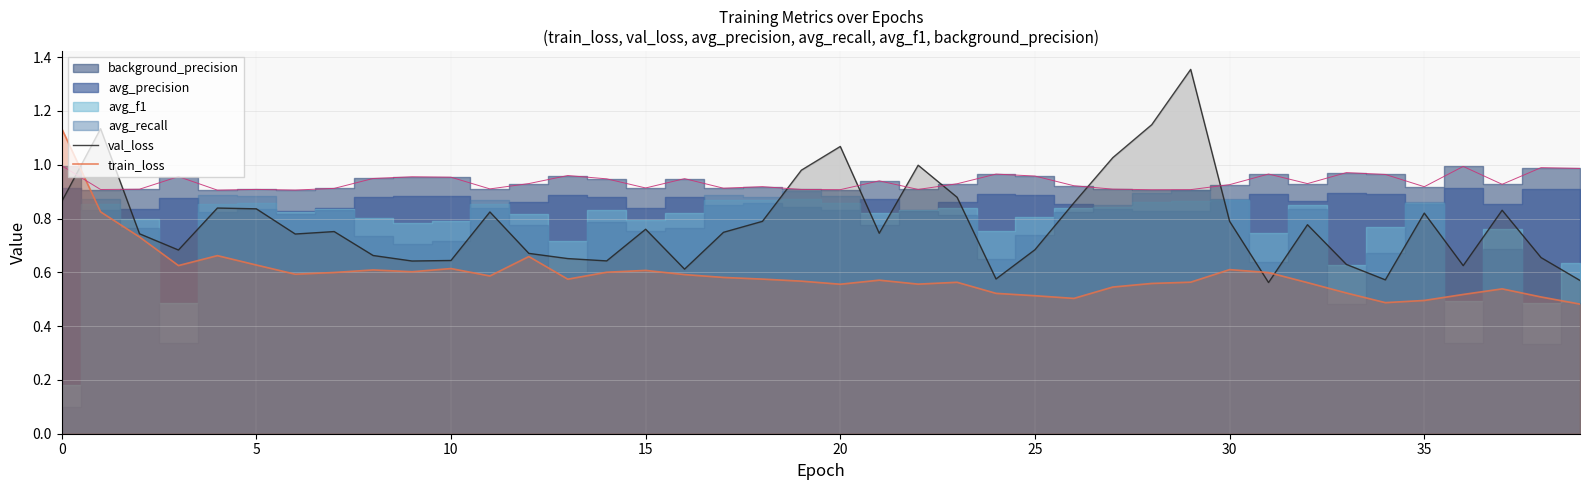

True or false: val_loss has a value of 1.0 at 10.

False